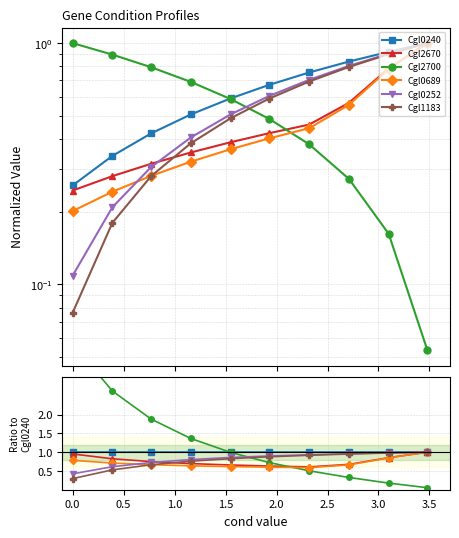

At how many categories does at least one series exceed 2?

2